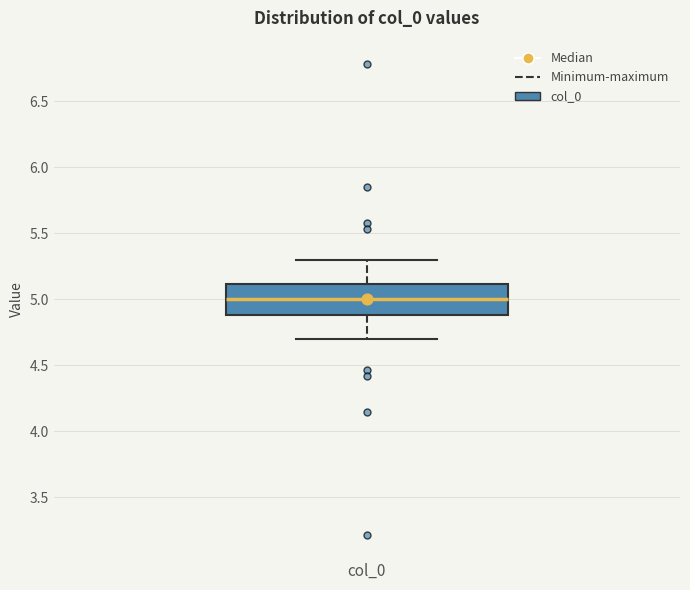

Where is the upper edge of the box for col_0 on the y-axis? The values are not printed on the chart, so give them approximately, as read against the axis.

5.1